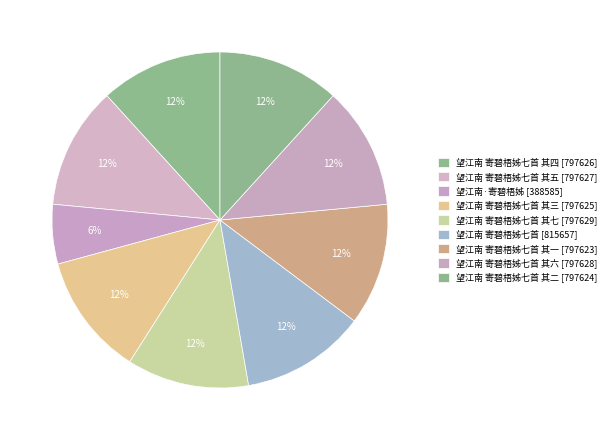

Rank the categories by value from highest to lowest.

望江南 寄碧梧姊七首, 望江南 寄碧梧姊七首 其七, 望江南 寄碧梧姊七首 其六, 望江南 寄碧梧姊七首 其五, 望江南 寄碧梧姊七首 其四, 望江南 寄碧梧姊七首 其三, 望江南 寄碧梧姊七首 其二, 望江南 寄碧梧姊七首 其一, 望江南·寄碧梧姊